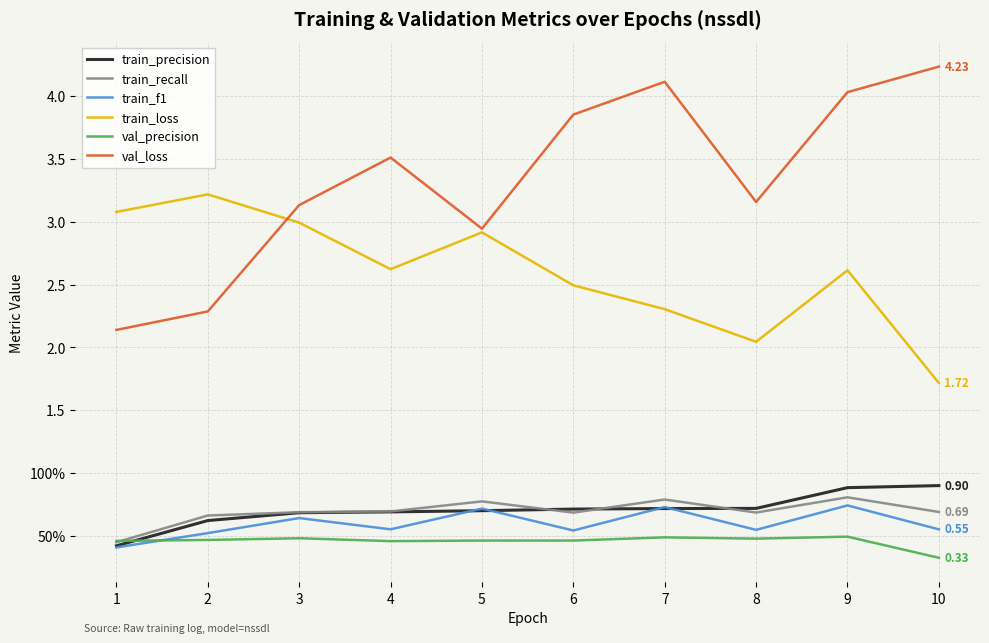

What are all the series names shown in the legend?

train_precision, train_recall, train_f1, train_loss, val_precision, val_loss